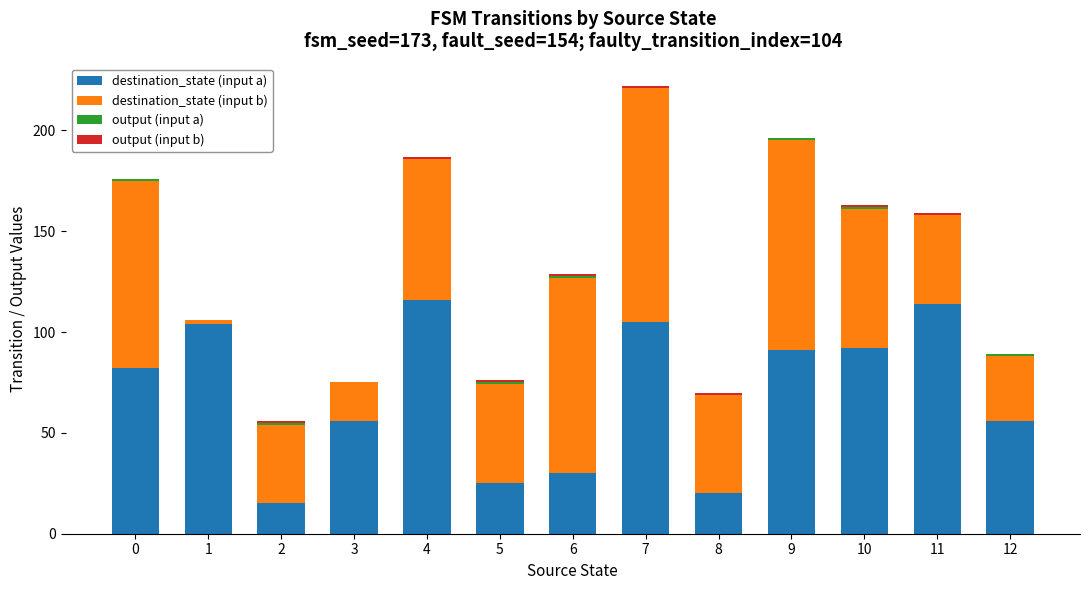

The value of destination_state (input a) at 3 is 27. True or false?

False